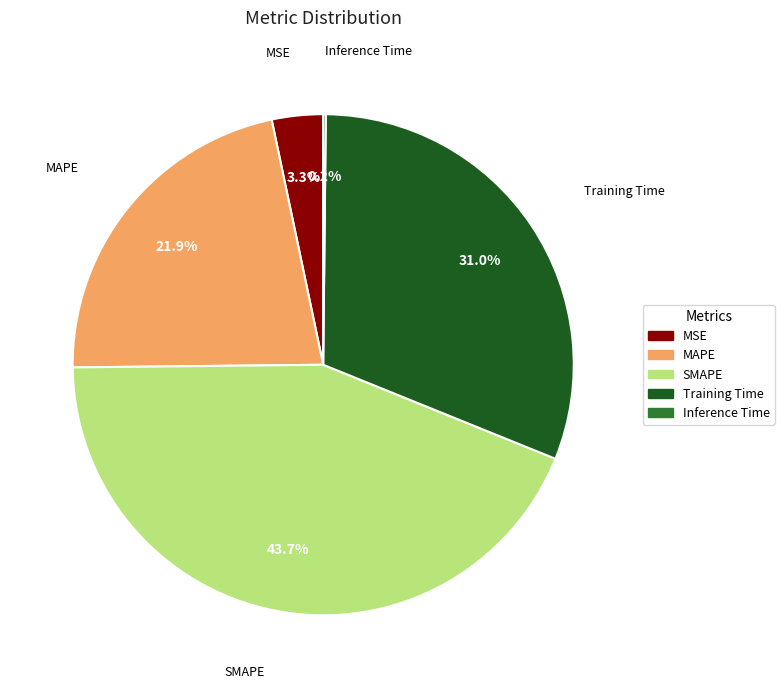

To the nearest percent, what percentage of the pie is MSE?

3%